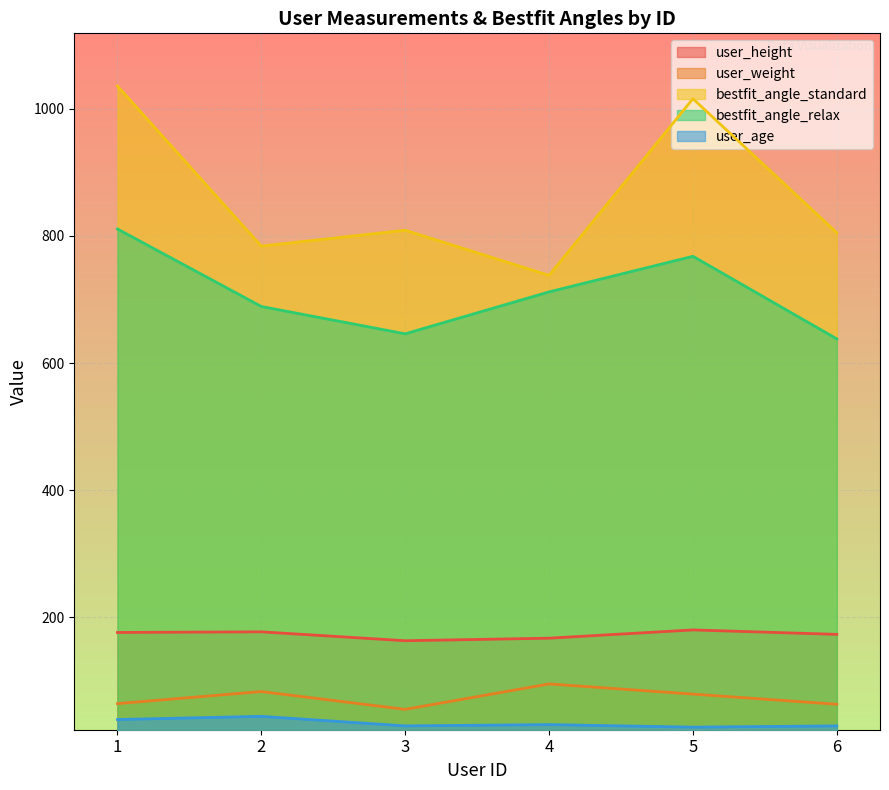

How many interior local valleys does the user_age series have?

2